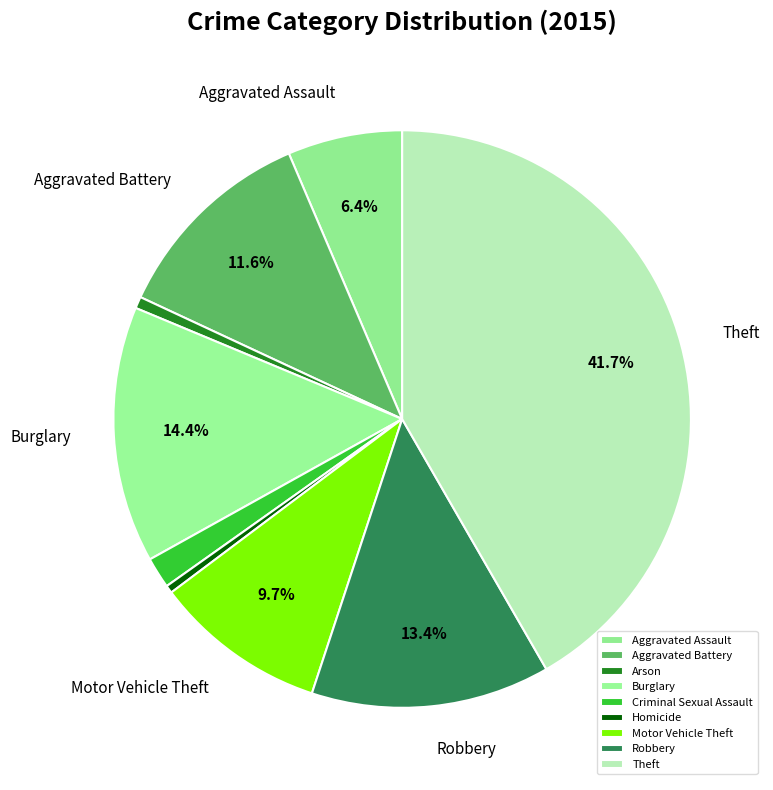

Does Homicide account for over 50% of the chart?

No